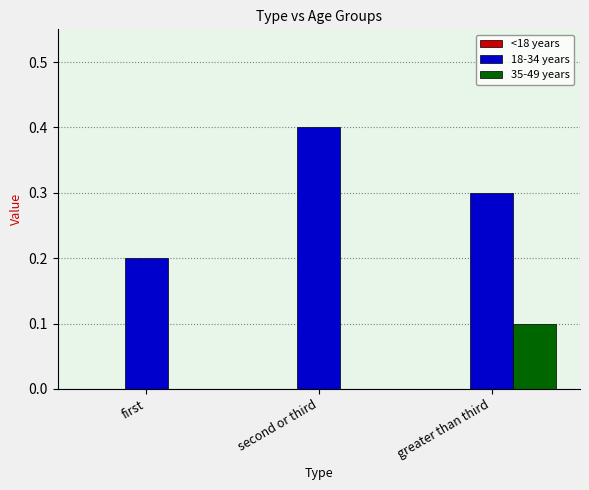

Between first and second or third, which series saw the biggest shift?

18-34 years